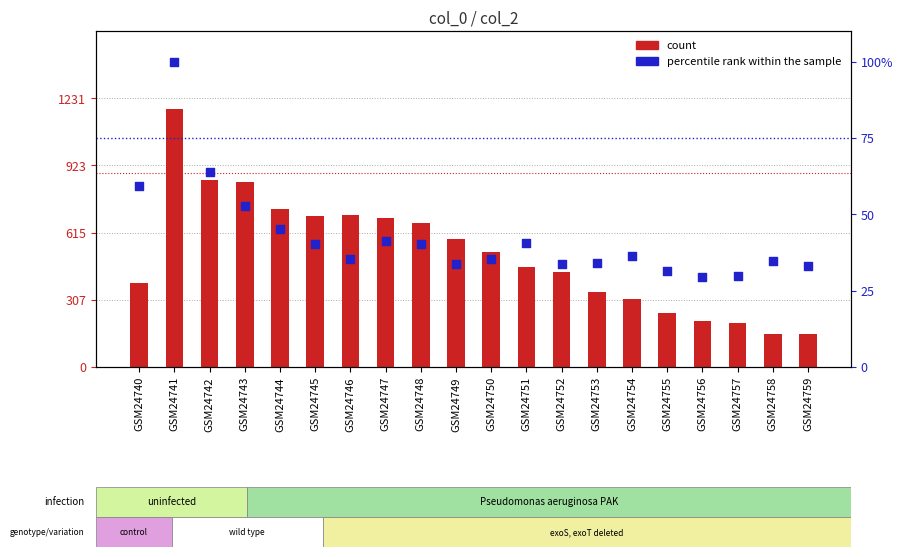

Which series has the largest total across all categories?

count